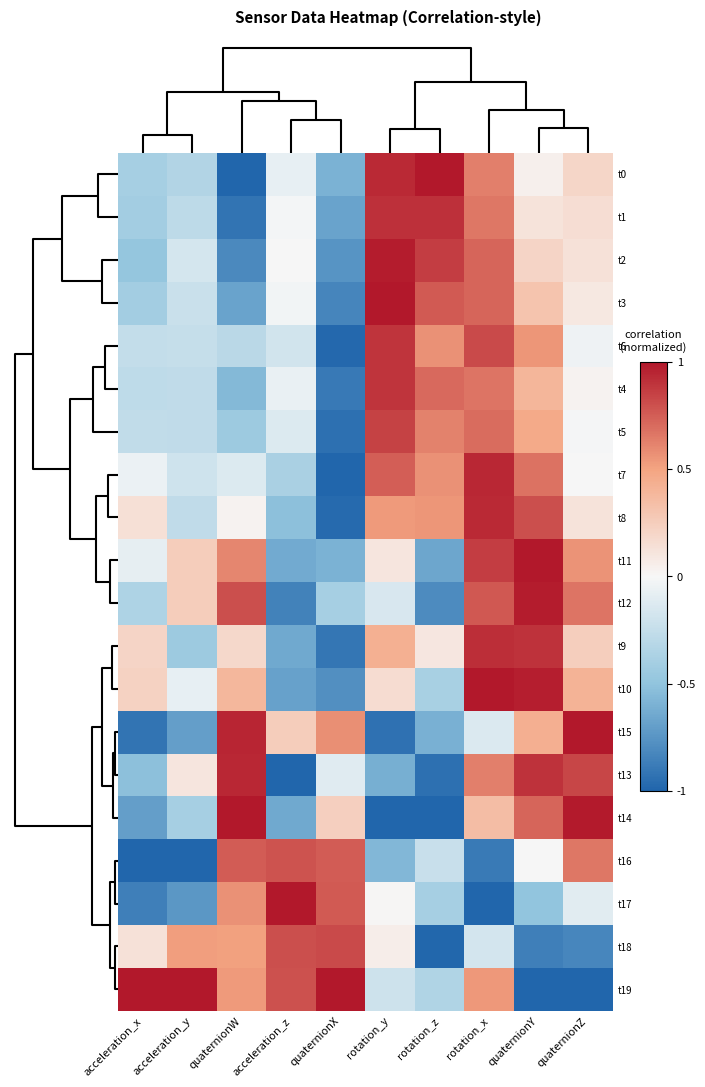

Reading left to right, extract all data points from this chart.

t0: acceleration_x=-0.4	acceleration_y=-0.3	quaternionW=-1.0	acceleration_z=-0.1	quaternionX=-0.6	rotation_y=0.9	rotation_z=1.0	rotation_x=0.6	quaternionY=0.0	quaternionZ=0.2
t1: acceleration_x=-0.4	acceleration_y=-0.3	quaternionW=-0.9	acceleration_z=-0.0	quaternionX=-0.7	rotation_y=0.9	rotation_z=0.9	rotation_x=0.7	quaternionY=0.1	quaternionZ=0.2
t2: acceleration_x=-0.5	acceleration_y=-0.2	quaternionW=-0.8	acceleration_z=0.0	quaternionX=-0.8	rotation_y=1.0	rotation_z=0.9	rotation_x=0.7	quaternionY=0.2	quaternionZ=0.1
t3: acceleration_x=-0.4	acceleration_y=-0.2	quaternionW=-0.7	acceleration_z=-0.0	quaternionX=-0.8	rotation_y=1.0	rotation_z=0.8	rotation_x=0.7	quaternionY=0.3	quaternionZ=0.1
t6: acceleration_x=-0.3	acceleration_y=-0.2	quaternionW=-0.3	acceleration_z=-0.2	quaternionX=-1.0	rotation_y=0.9	rotation_z=0.6	rotation_x=0.8	quaternionY=0.5	quaternionZ=-0.0
t4: acceleration_x=-0.3	acceleration_y=-0.3	quaternionW=-0.6	acceleration_z=-0.1	quaternionX=-0.9	rotation_y=0.9	rotation_z=0.7	rotation_x=0.7	quaternionY=0.4	quaternionZ=0.0
t5: acceleration_x=-0.3	acceleration_y=-0.3	quaternionW=-0.4	acceleration_z=-0.1	quaternionX=-0.9	rotation_y=0.8	rotation_z=0.6	rotation_x=0.7	quaternionY=0.5	quaternionZ=-0.0
t7: acceleration_x=-0.1	acceleration_y=-0.2	quaternionW=-0.1	acceleration_z=-0.4	quaternionX=-1.0	rotation_y=0.7	rotation_z=0.6	rotation_x=0.9	quaternionY=0.7	quaternionZ=-0.0
t8: acceleration_x=0.1	acceleration_y=-0.3	quaternionW=0.0	acceleration_z=-0.5	quaternionX=-1.0	rotation_y=0.5	rotation_z=0.6	rotation_x=0.9	quaternionY=0.8	quaternionZ=0.1
t11: acceleration_x=-0.1	acceleration_y=0.3	quaternionW=0.6	acceleration_z=-0.6	quaternionX=-0.6	rotation_y=0.1	rotation_z=-0.7	rotation_x=0.9	quaternionY=1.0	quaternionZ=0.6
t12: acceleration_x=-0.4	acceleration_y=0.3	quaternionW=0.8	acceleration_z=-0.8	quaternionX=-0.4	rotation_y=-0.2	rotation_z=-0.8	rotation_x=0.8	quaternionY=1.0	quaternionZ=0.7
t9: acceleration_x=0.2	acceleration_y=-0.4	quaternionW=0.2	acceleration_z=-0.6	quaternionX=-0.9	rotation_y=0.4	rotation_z=0.1	rotation_x=0.9	quaternionY=0.9	quaternionZ=0.2
t10: acceleration_x=0.2	acceleration_y=-0.1	quaternionW=0.4	acceleration_z=-0.7	quaternionX=-0.8	rotation_y=0.2	rotation_z=-0.4	rotation_x=1.0	quaternionY=1.0	quaternionZ=0.4
t15: acceleration_x=-0.9	acceleration_y=-0.7	quaternionW=0.9	acceleration_z=0.3	quaternionX=0.6	rotation_y=-0.9	rotation_z=-0.6	rotation_x=-0.1	quaternionY=0.4	quaternionZ=1.0
t13: acceleration_x=-0.5	acceleration_y=0.1	quaternionW=0.9	acceleration_z=-1.0	quaternionX=-0.1	rotation_y=-0.6	rotation_z=-0.9	rotation_x=0.6	quaternionY=0.9	quaternionZ=0.8
t14: acceleration_x=-0.7	acceleration_y=-0.4	quaternionW=1.0	acceleration_z=-0.6	quaternionX=0.2	rotation_y=-1.0	rotation_z=-1.0	rotation_x=0.3	quaternionY=0.7	quaternionZ=1.0
t16: acceleration_x=-1.0	acceleration_y=-1.0	quaternionW=0.8	acceleration_z=0.8	quaternionX=0.8	rotation_y=-0.6	rotation_z=-0.2	rotation_x=-0.9	quaternionY=-0.0	quaternionZ=0.7
t17: acceleration_x=-0.9	acceleration_y=-0.7	quaternionW=0.6	acceleration_z=1.0	quaternionX=0.8	rotation_y=0.0	rotation_z=-0.4	rotation_x=-1.0	quaternionY=-0.5	quaternionZ=-0.1
t18: acceleration_x=0.1	acceleration_y=0.5	quaternionW=0.5	acceleration_z=0.8	quaternionX=0.8	rotation_y=0.1	rotation_z=-1.0	rotation_x=-0.2	quaternionY=-0.9	quaternionZ=-0.8
t19: acceleration_x=1.0	acceleration_y=1.0	quaternionW=0.5	acceleration_z=0.8	quaternionX=1.0	rotation_y=-0.2	rotation_z=-0.3	rotation_x=0.5	quaternionY=-1.0	quaternionZ=-1.0